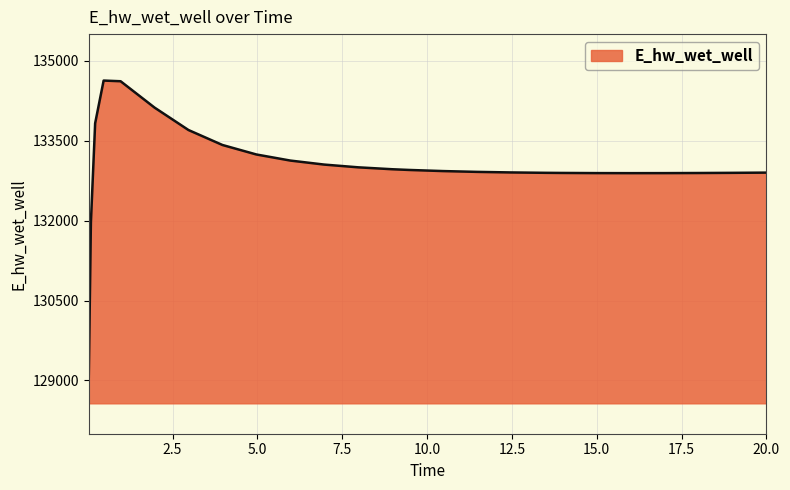

What is the difference between the maximum and minimum values?

5557.8